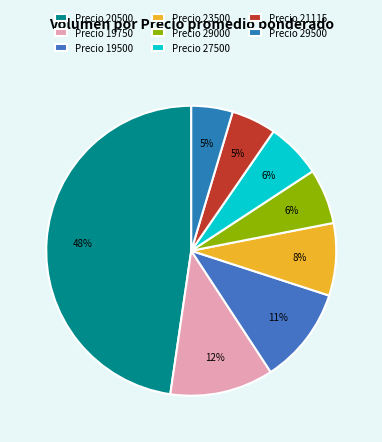

Which slice is the largest?

Precio 20500